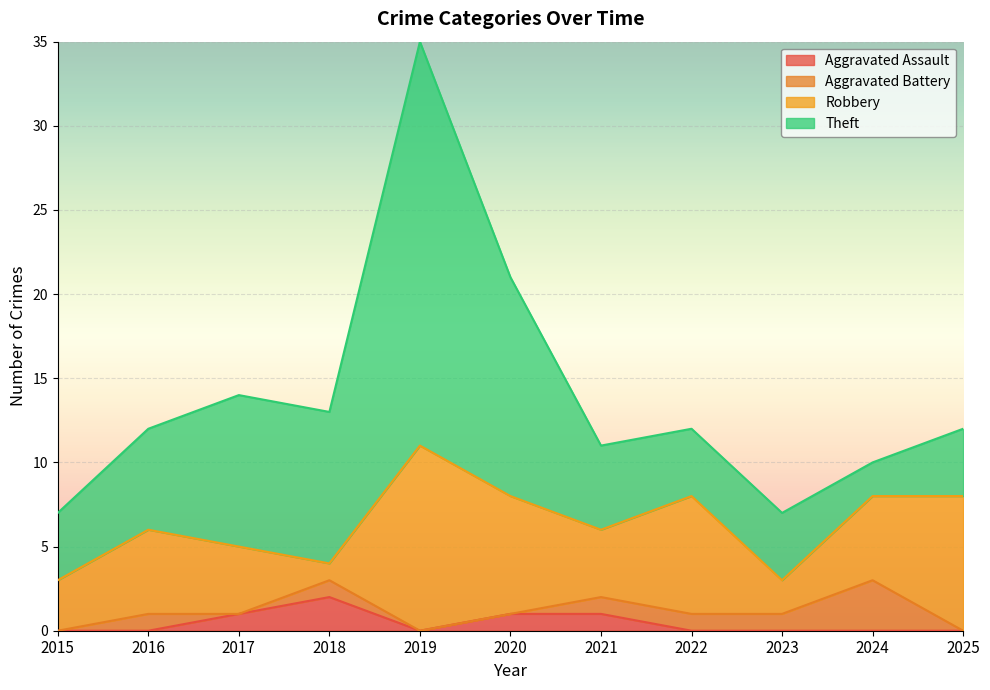

True or false: Aggravated Assault has more than 1 points higher than both neighbors.

False